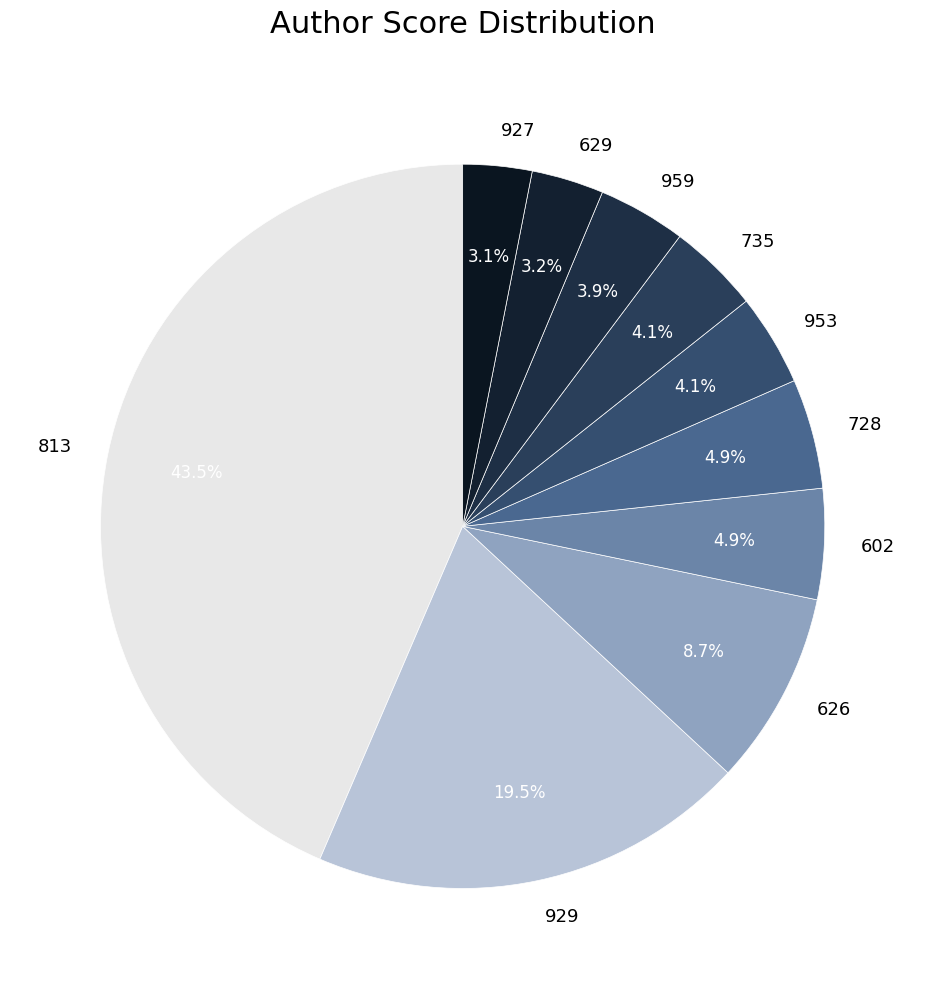

To the nearest percent, what is the average slice percentage?

10%